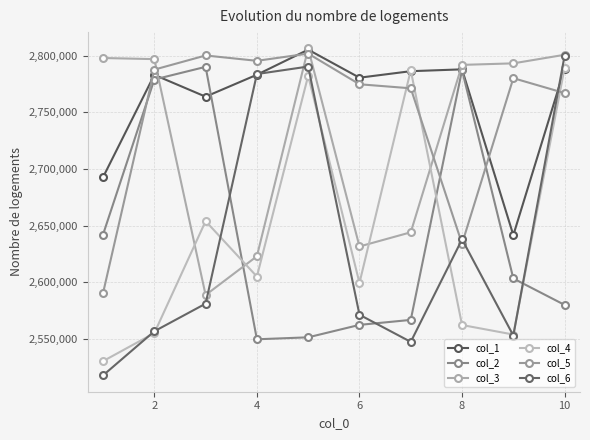

How many distinct data groups are displayed?

6